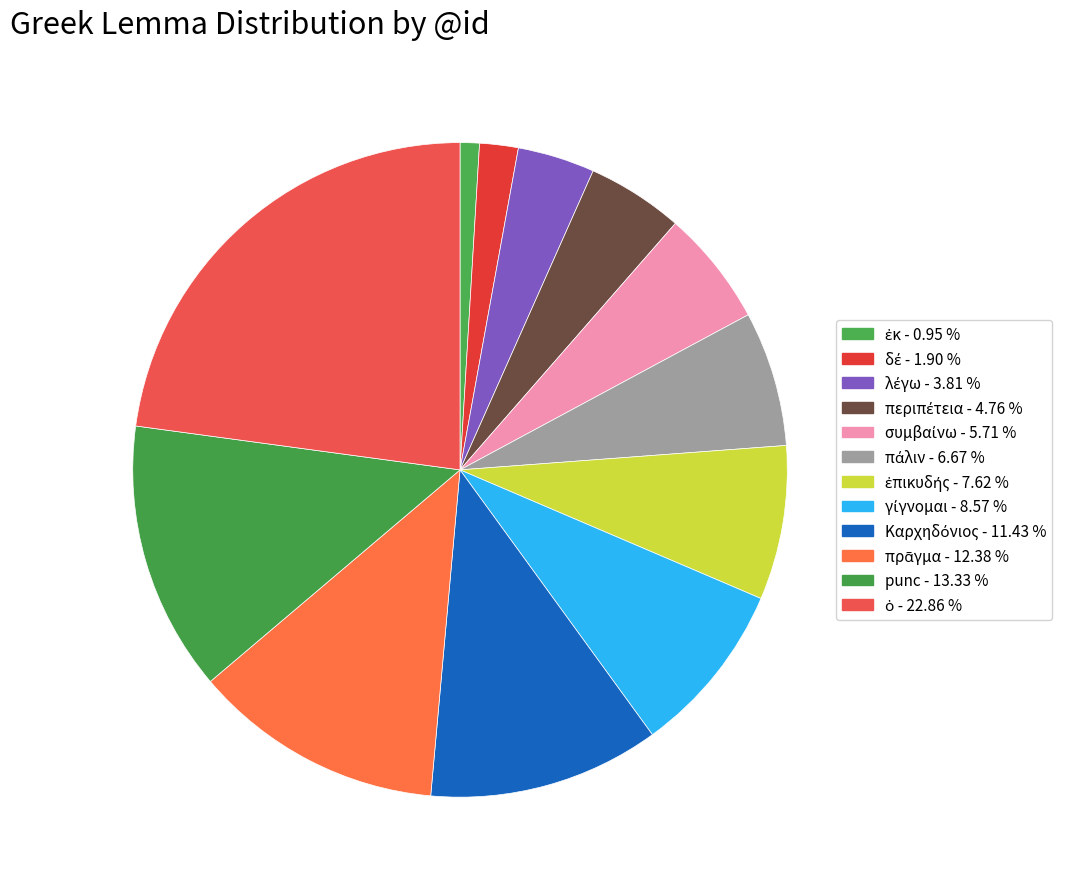

How many slices are in this pie chart?

12